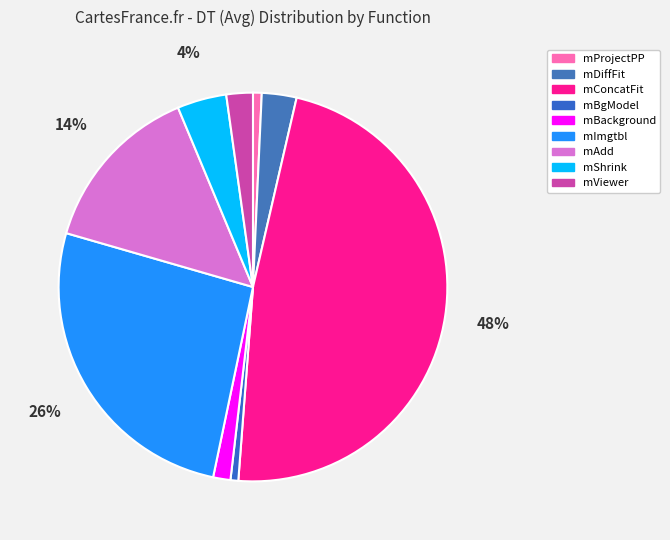

To the nearest percent, what is the difference between the largest and smallest slice percentages?

47%